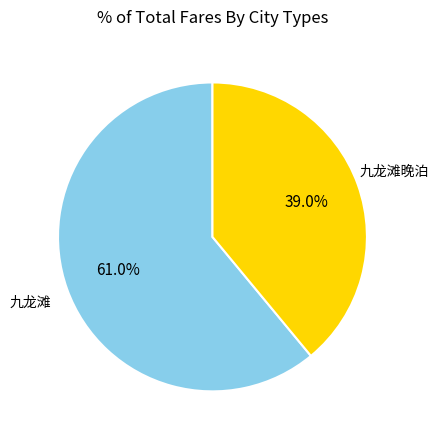

Rank the categories by value from lowest to highest.

九龙滩晚泊, 九龙滩